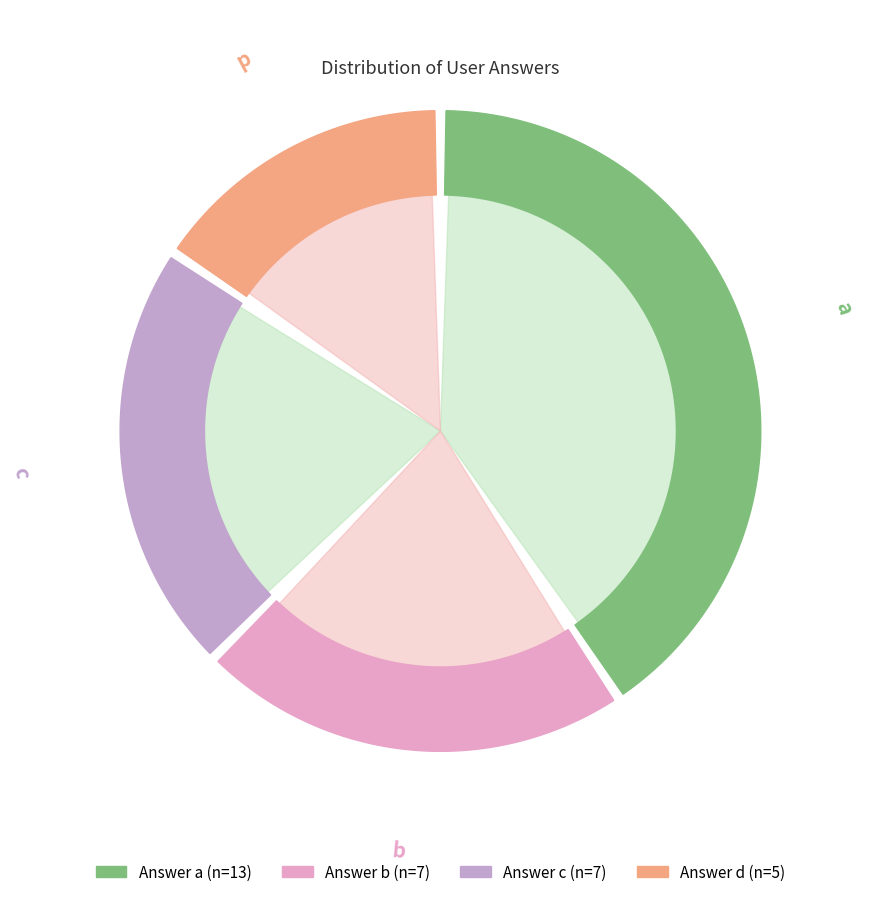

Count the number of slices in the pie.

4